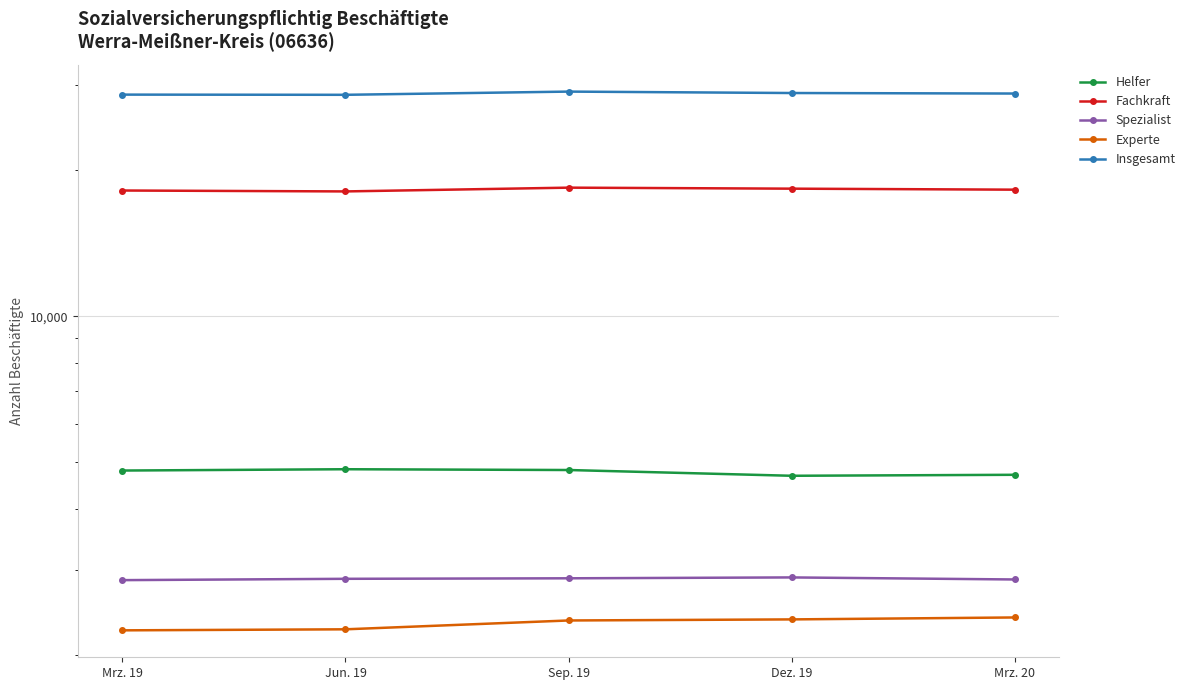

What position from the right is Jun. 19?

4